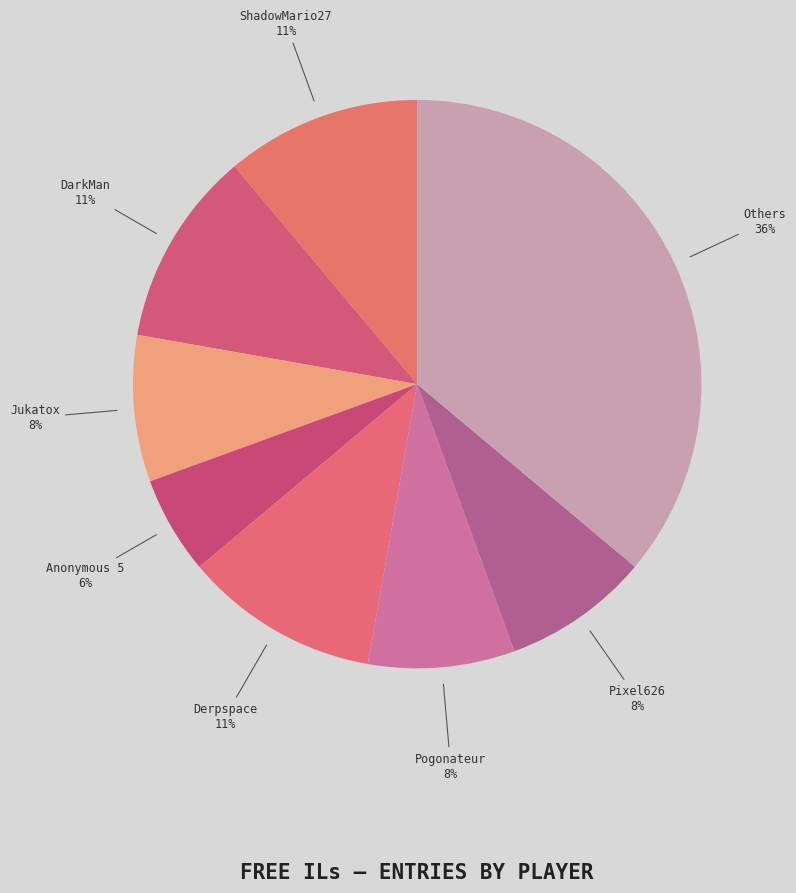

How many segments does this pie chart have?

8